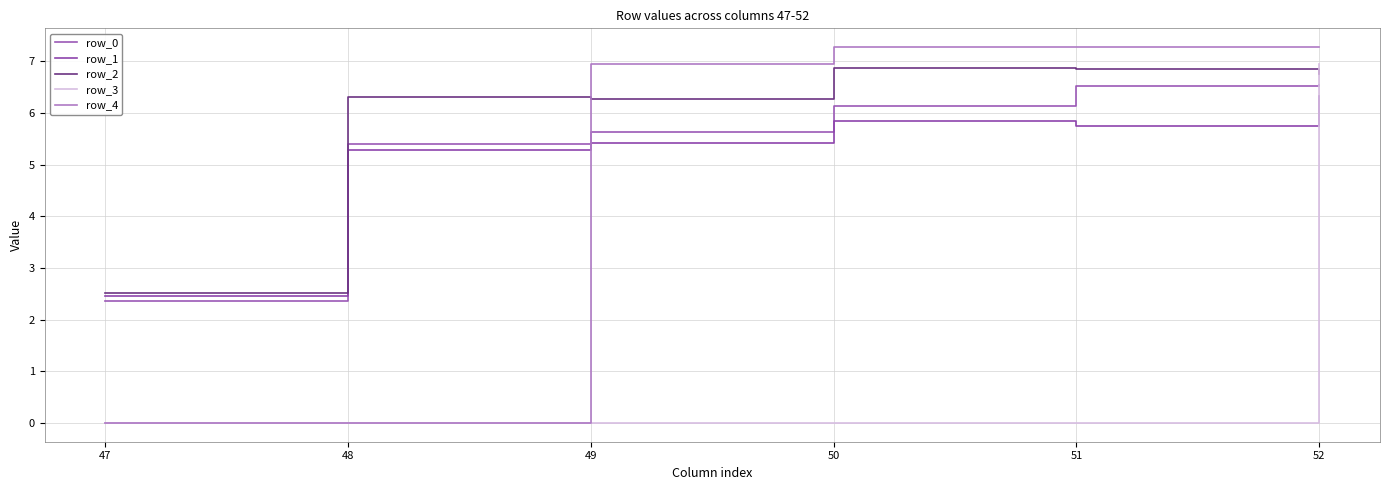

What is the approximate value of row_4 at 52?

7.3